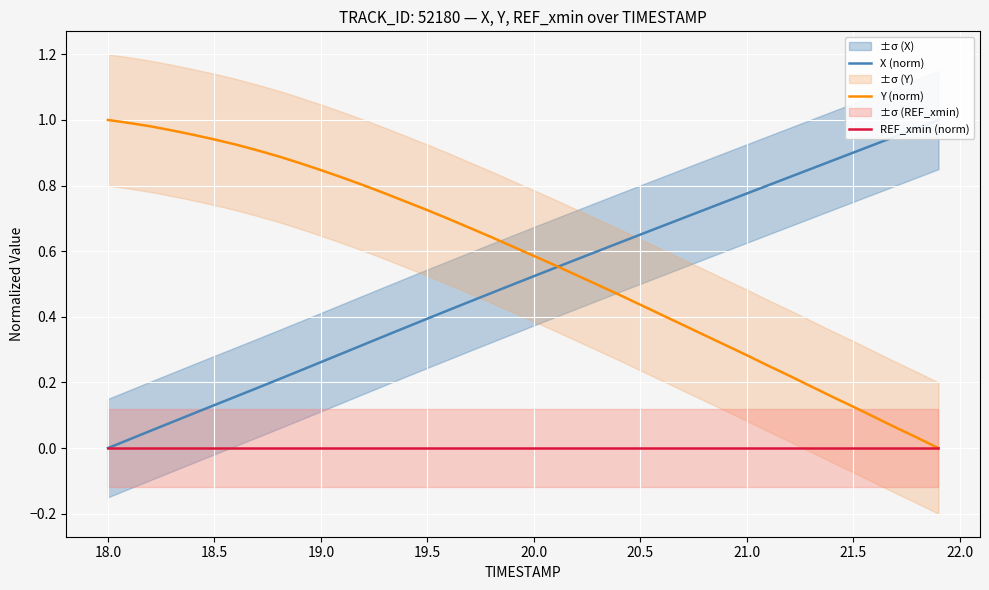

True or false: Y (norm) has more than 1 points higher than both neighbors.

False